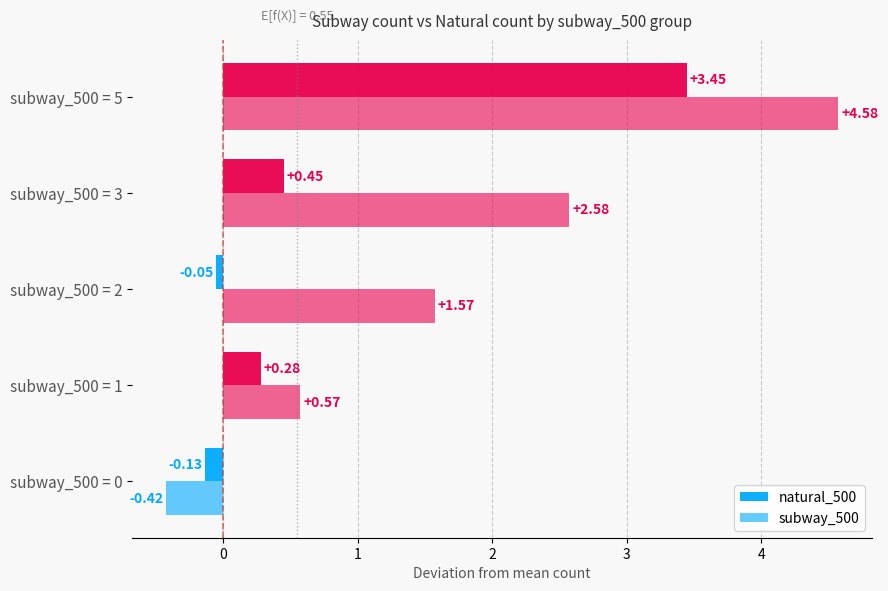

What is the difference between the maximum and minimum values in the subway_500 series?

5.0